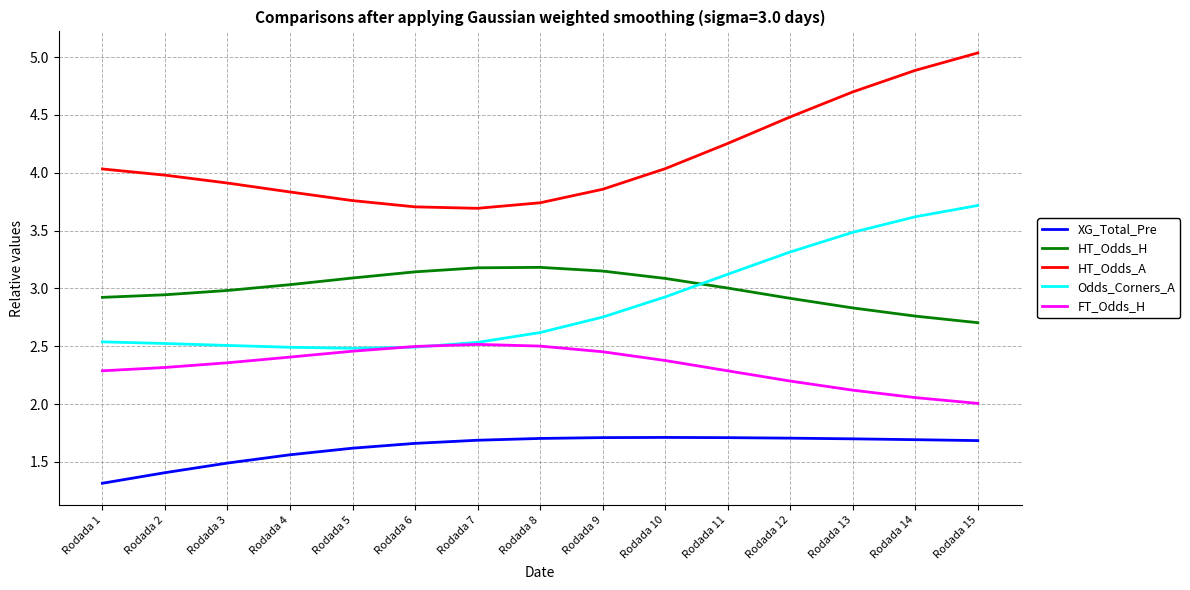

What is the minimum value shown in the chart?

1.3